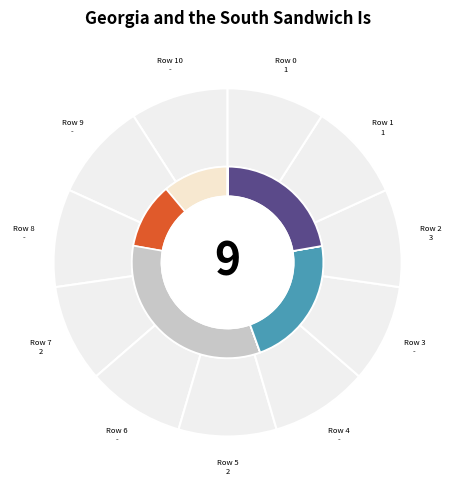

To the nearest percent, what is the difference between the 7 and 0 slice percentages?

11%